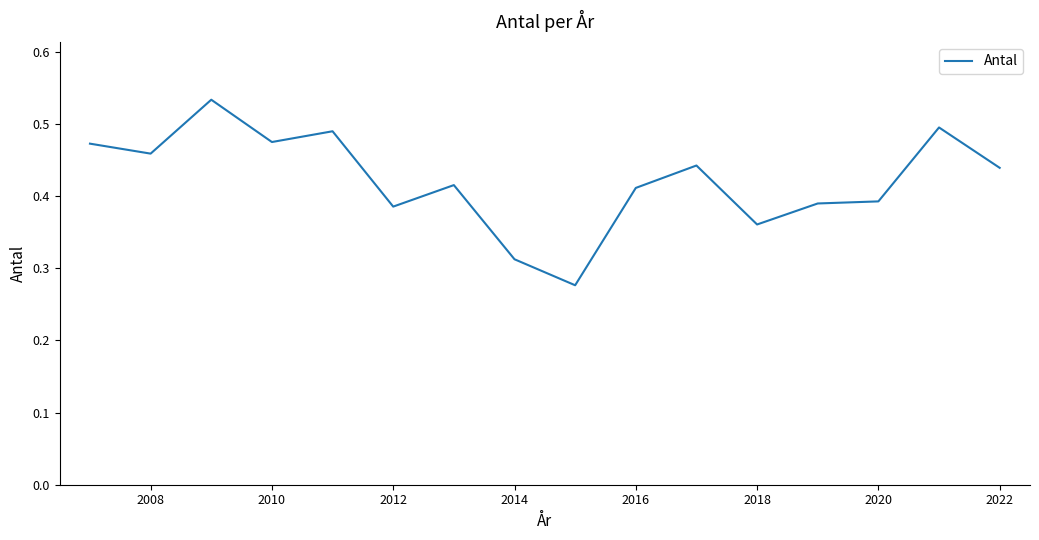

Is it true that the value at 2008 is 0.3?

False